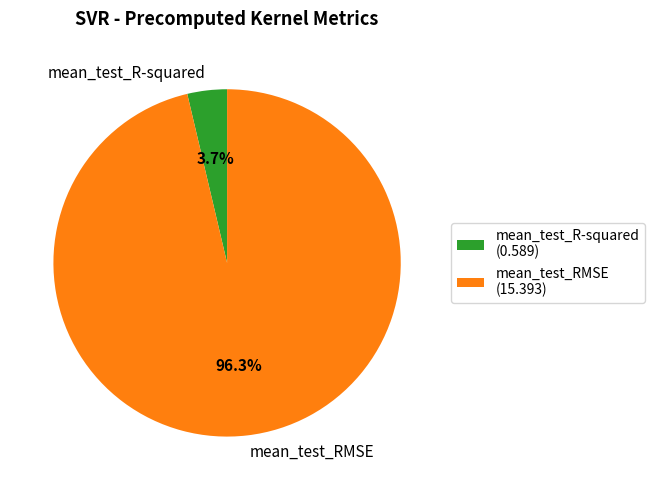

How many slices are in this pie chart?

2